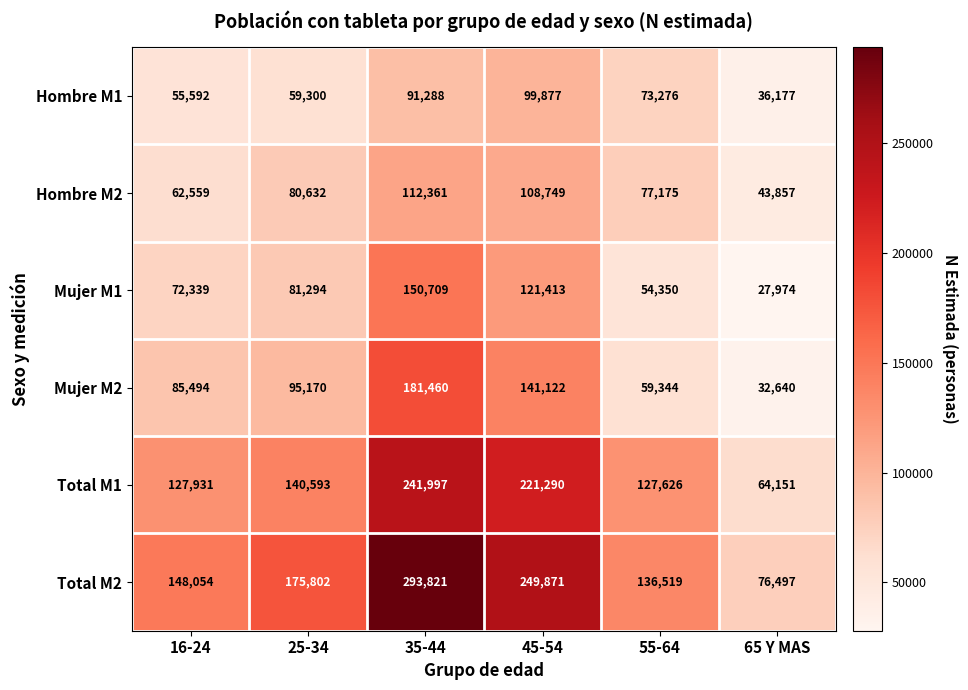

Which series has the largest range (max minus min)?

Total M2